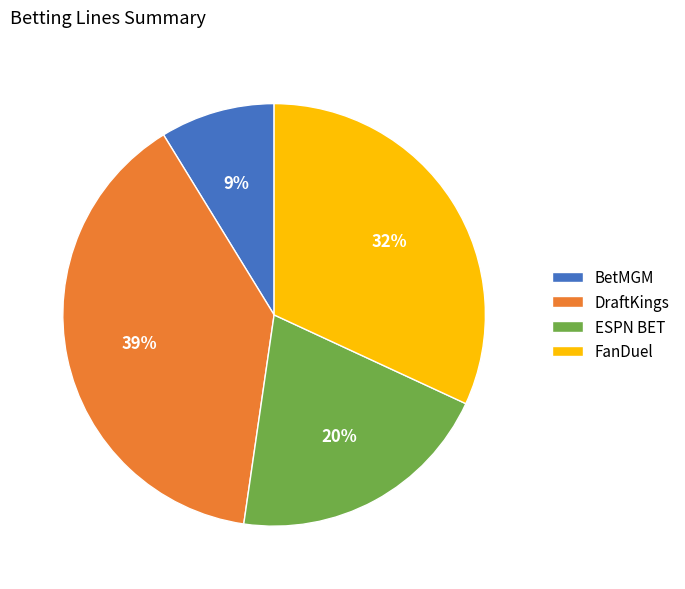

To the nearest percent, what is the average slice percentage?

25%